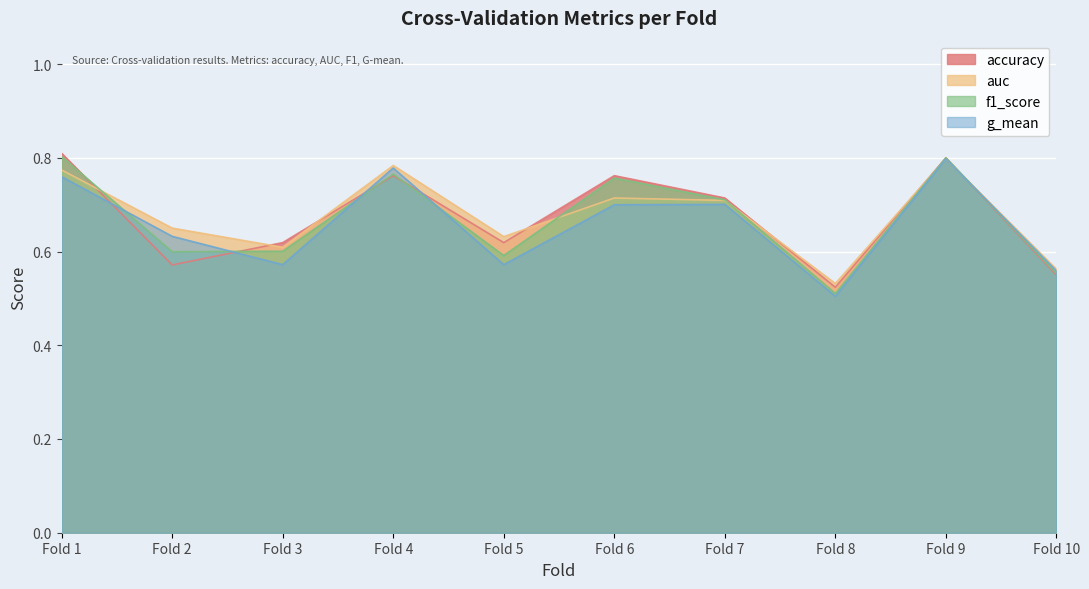

What is the value of the auc point at the 2nd from the left?

0.7